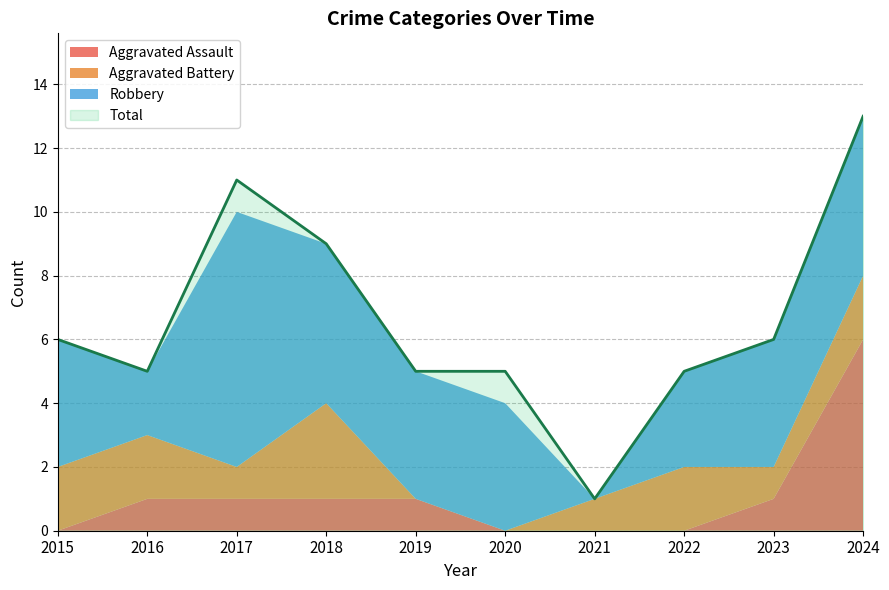

Reading left to right, list all the values displayed in this chart.

Aggravated Assault: 2015=0	2016=1	2017=1	2018=1	2019=1	2020=0	2021=0	2022=0	2023=1	2024=6
Aggravated Battery: 2015=2	2016=2	2017=1	2018=3	2019=0	2020=0	2021=1	2022=2	2023=1	2024=2
Robbery: 2015=4	2016=2	2017=8	2018=5	2019=4	2020=4	2021=0	2022=3	2023=4	2024=5
Total: 2015=6	2016=5	2017=11	2018=9	2019=5	2020=5	2021=1	2022=5	2023=6	2024=13